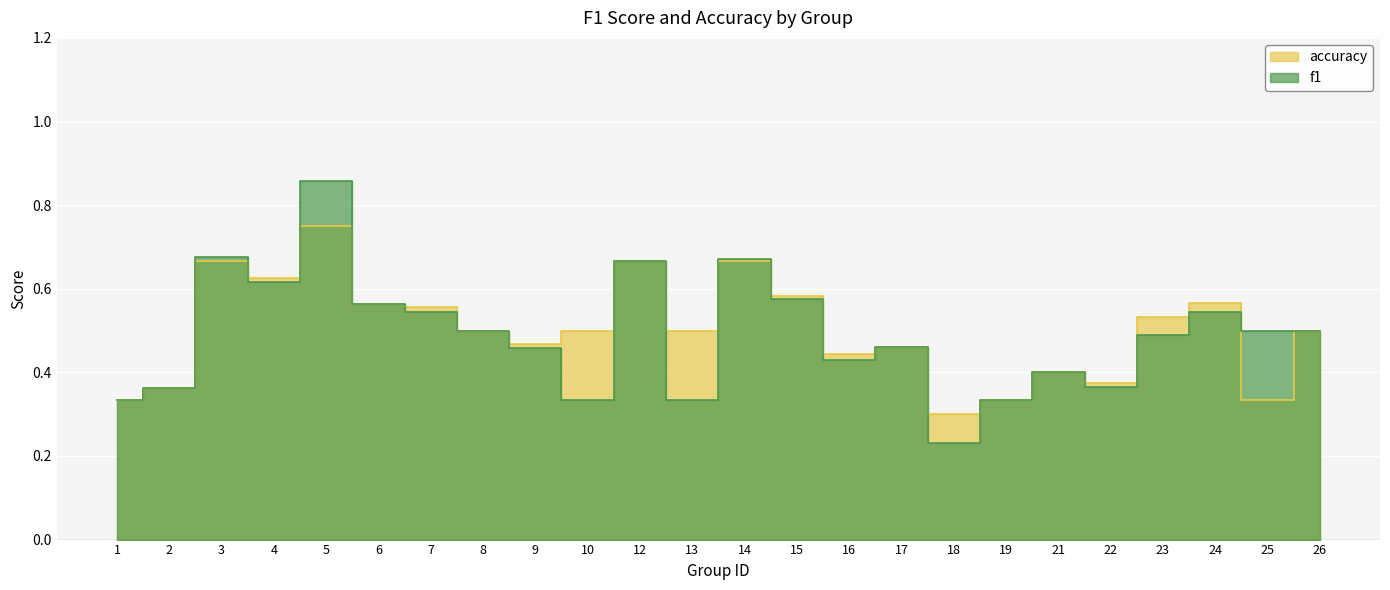

After their last crossing, which series has the higher values: accuracy or f1?

f1